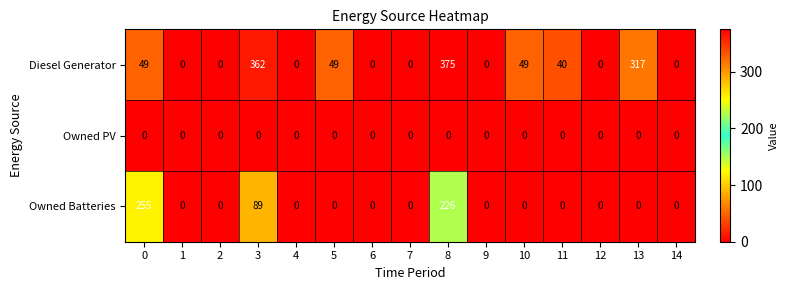

True or false: Diesel Generator has a value of 30 at 0.

False